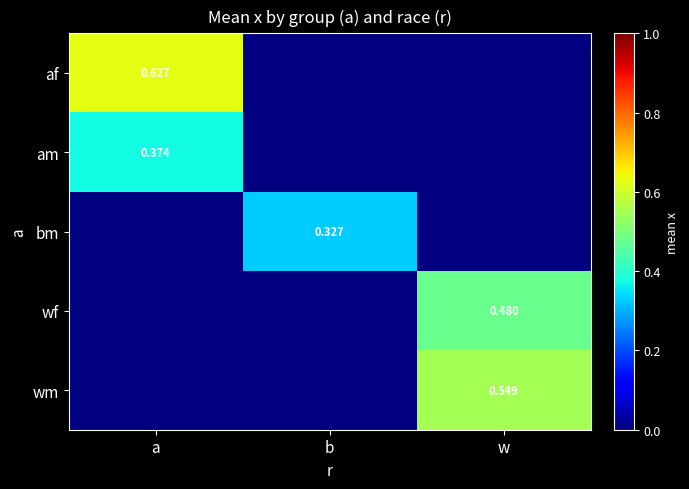

Is the value of af at a greater than the value of bm at b?

Yes